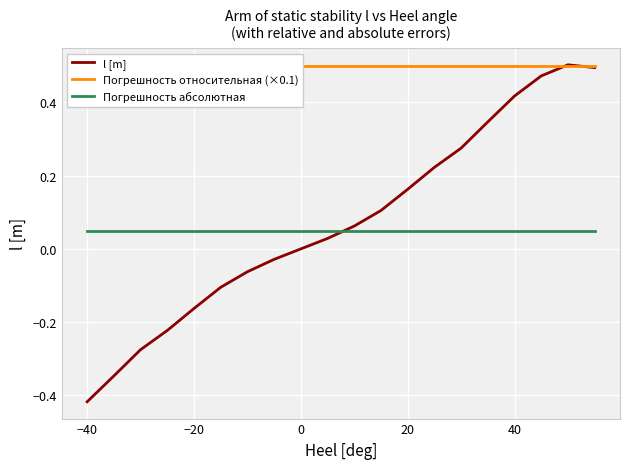

The Погрешность абсолютная series shows 0.0 at −20. True or false?

False